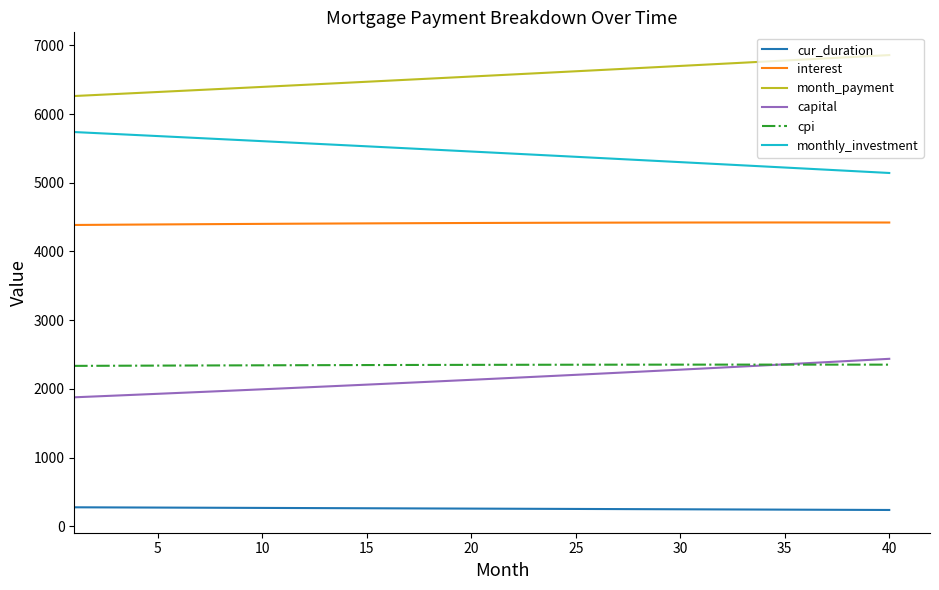

How many lines are shown in the chart?

6